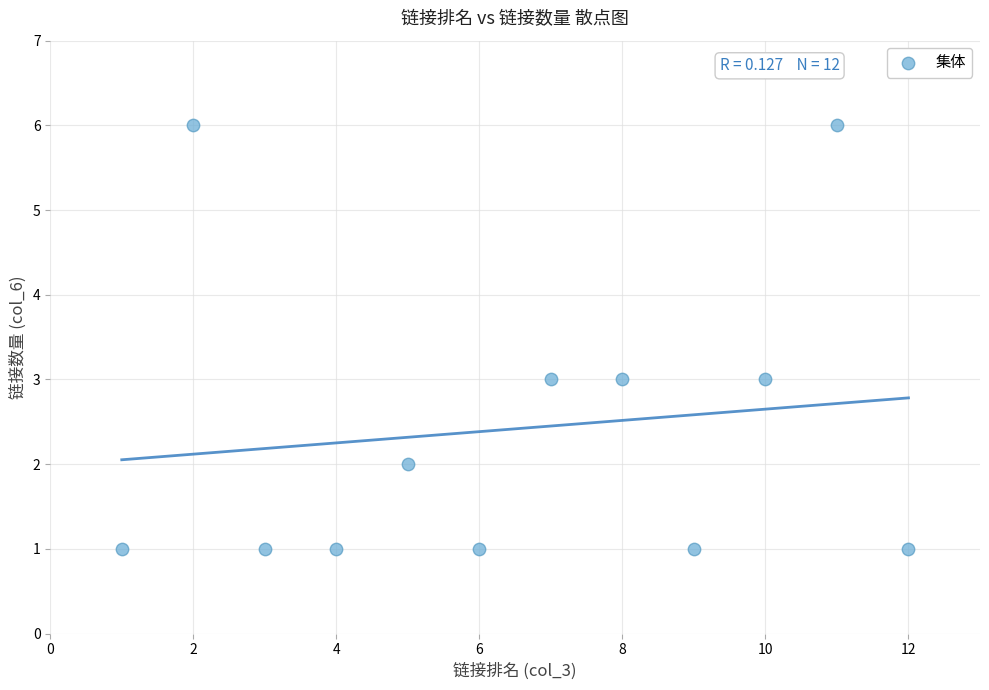

What is the average X value?

6